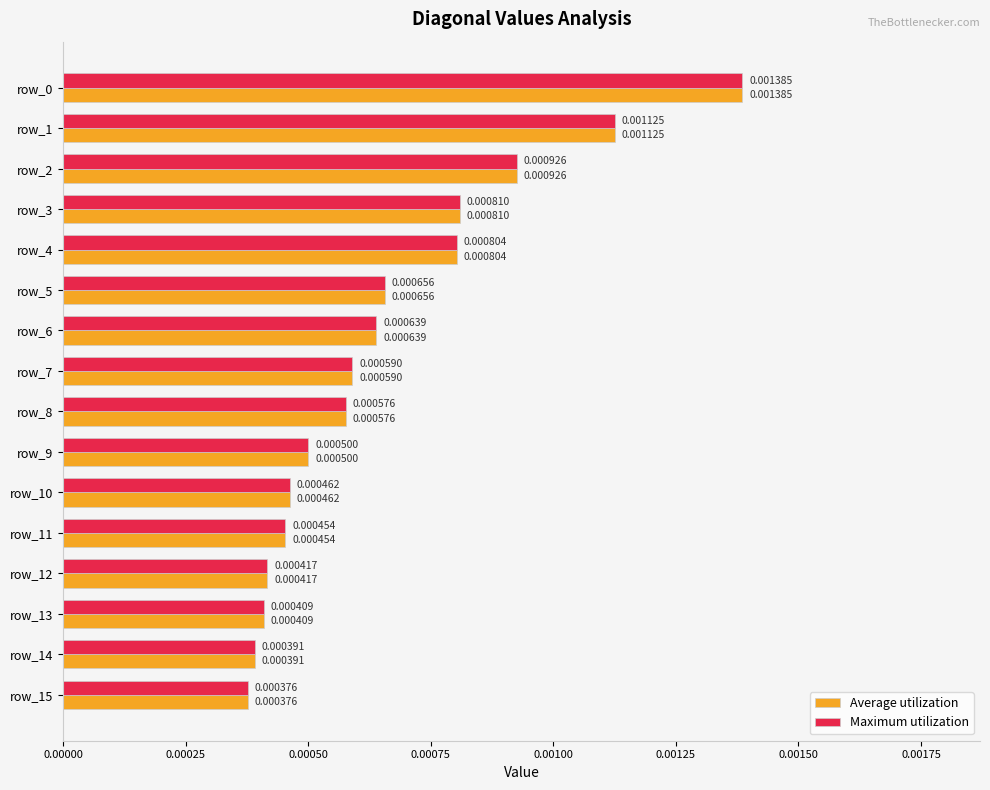

What position from the right is 14?

2